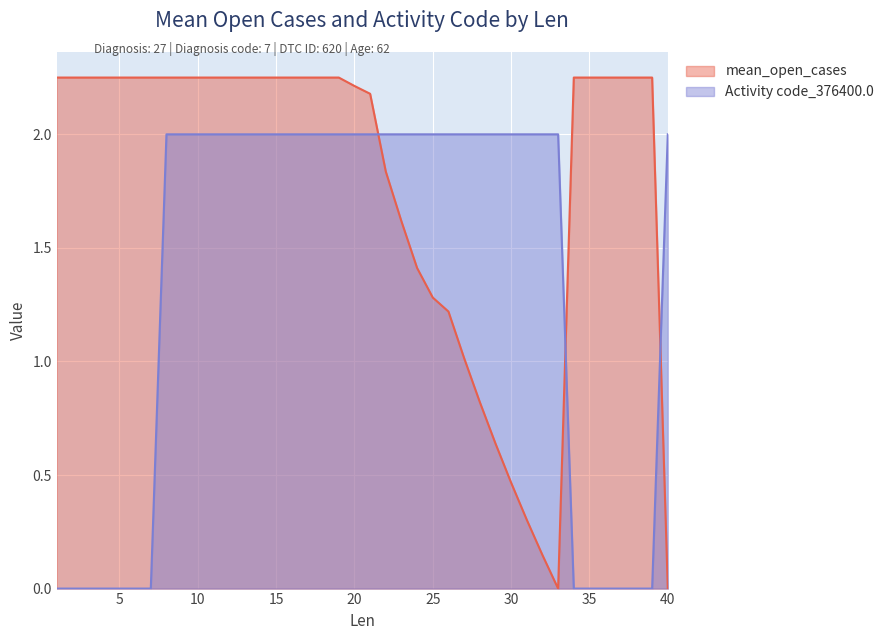

Where does the mean_open_cases series first go above 2?

1